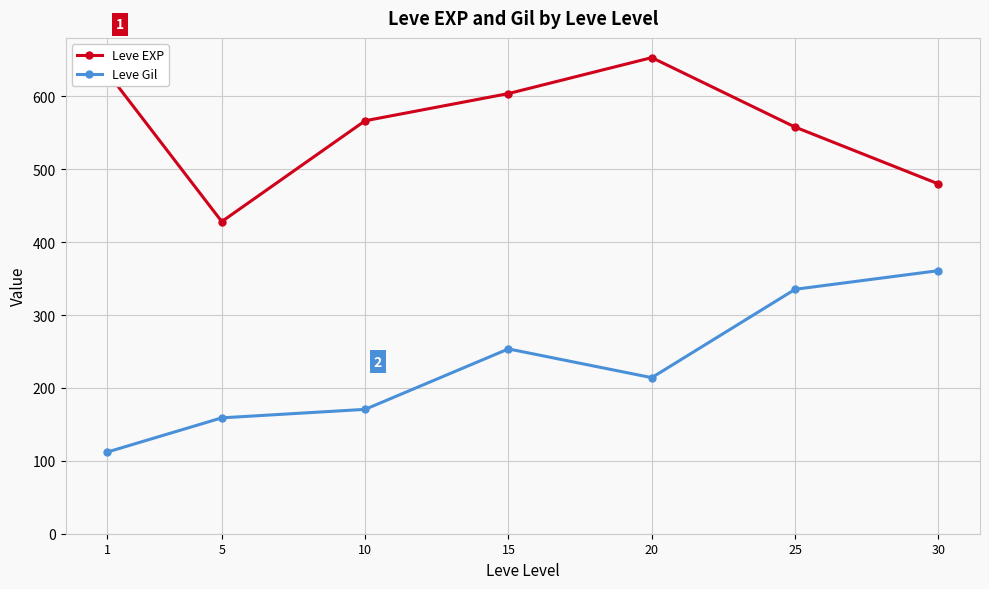

What is the value of the Leve EXP point at the 1st from the left?

633.3